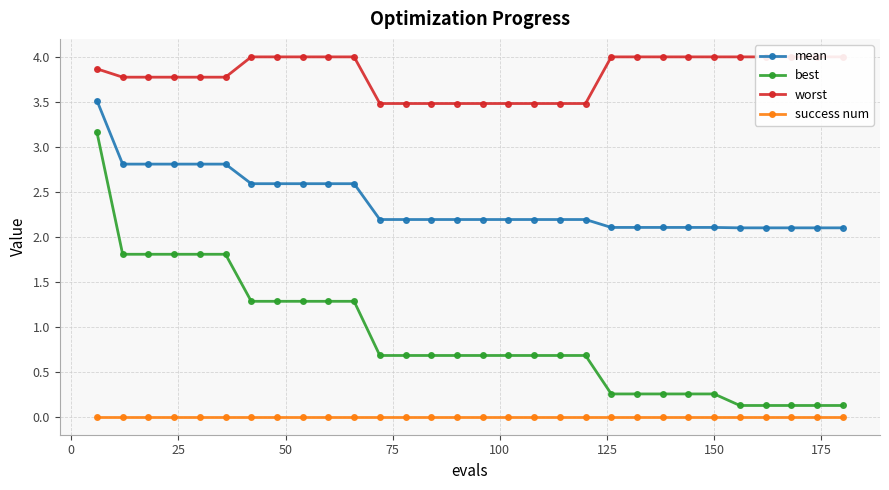

Does the chart display data point markers on the line(s)?

Yes